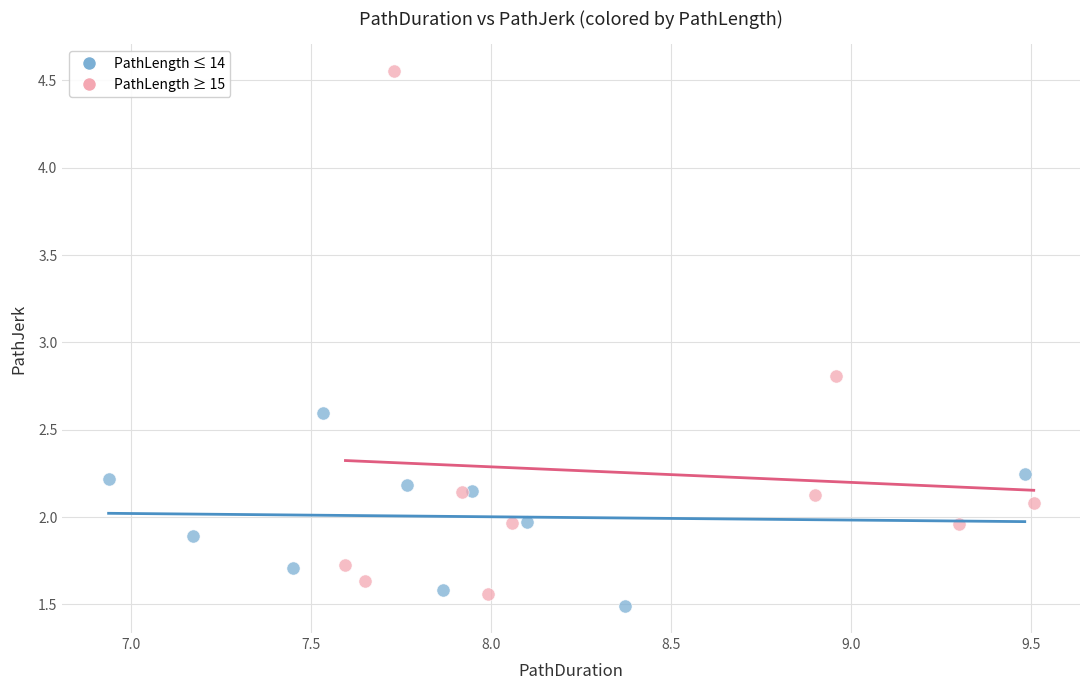

Which series has the widest spread of Y values?

PathLength ≥ 15